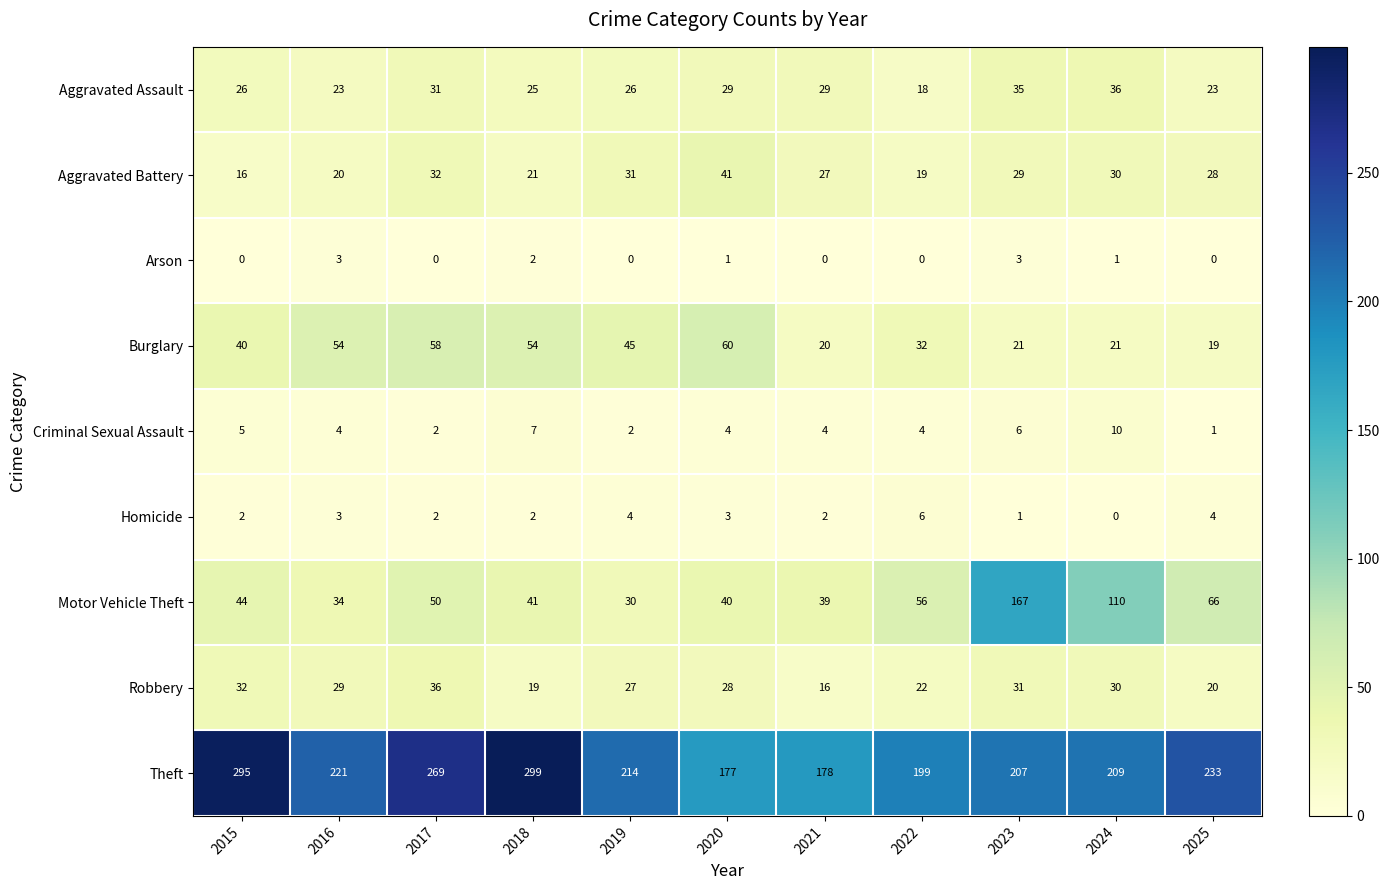

What is the total value across all series at 2022?

356